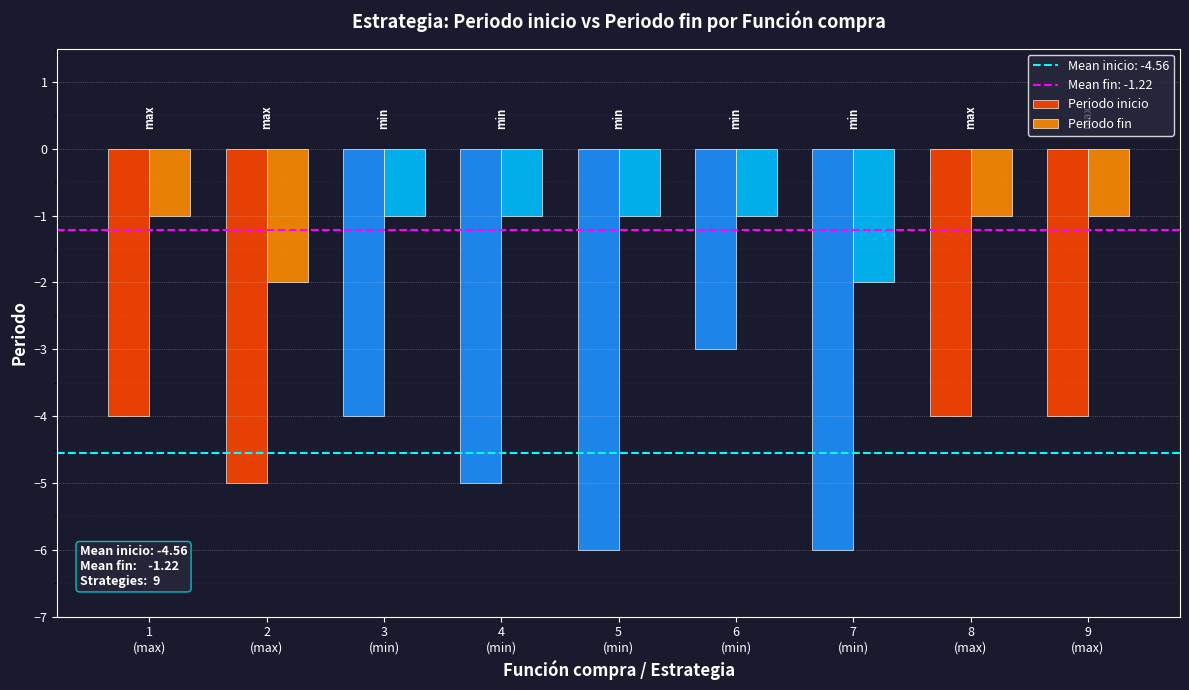

What position from the right is 8
(max)?

2